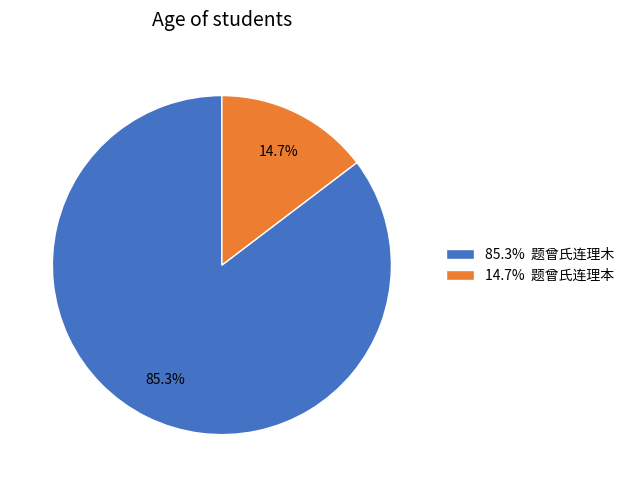

Rank the categories by value from highest to lowest.

85.3% 题曾氏连理木, 14.7% 题曾氏连理本